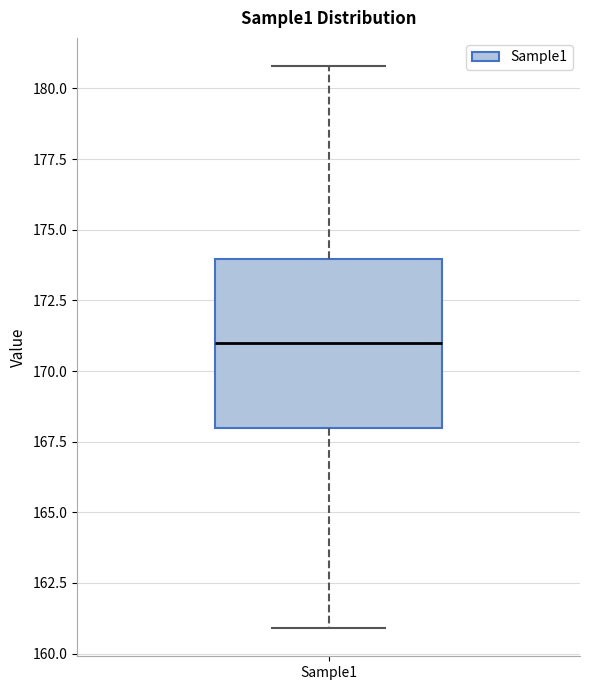

Transcribe this box plot: give where the median line is, the range the box spans, and where the two whiskers end, as read against the y-axis. The values are not printed on the chart, so give them approximately, as read against the axis.

median 171, box 168 to 174, whiskers 161 to 181